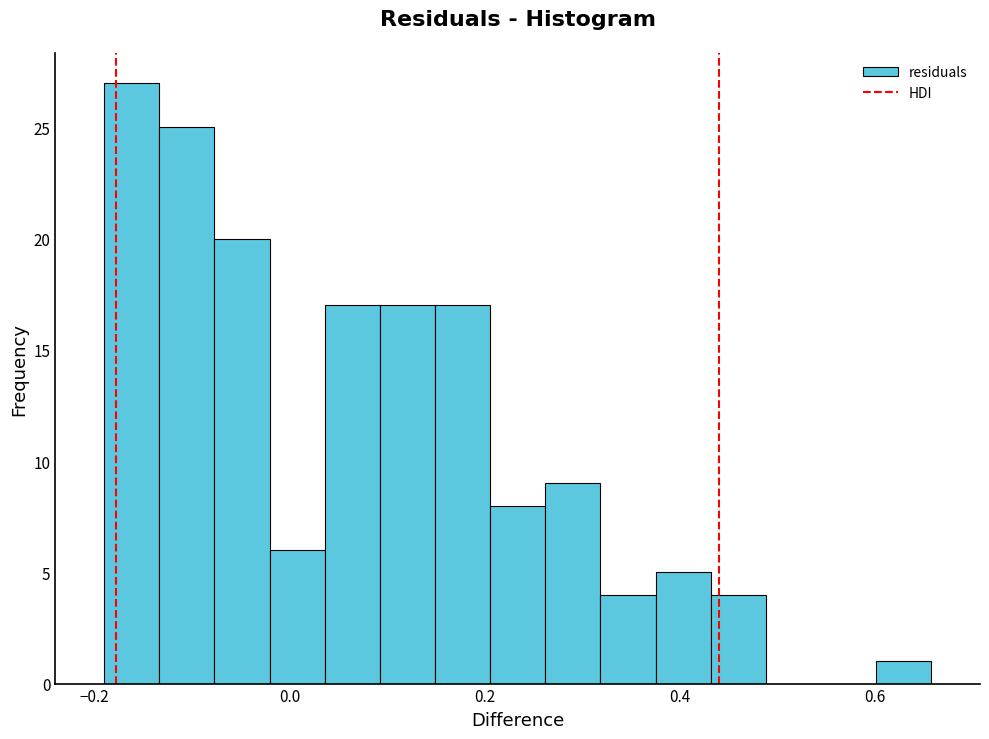

Read against the x-axis, roughly where is the centre of the tallest bar?

-0.16